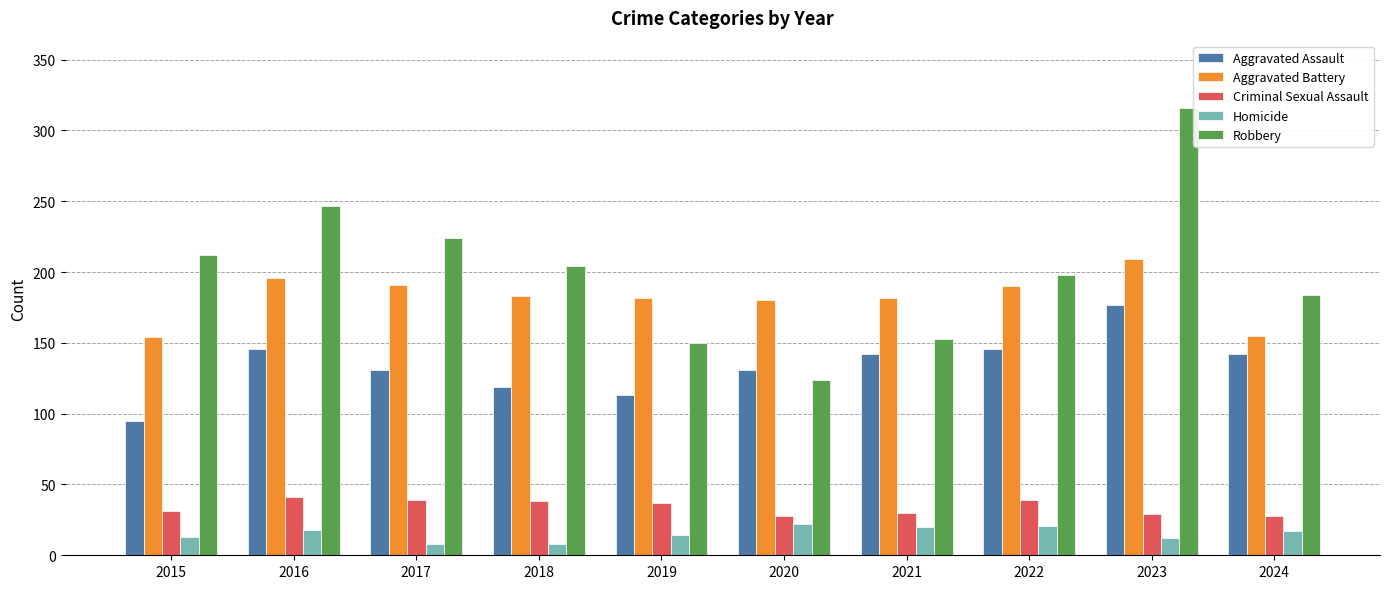

What is the value of the Homicide bar at the 10th from the left?

17